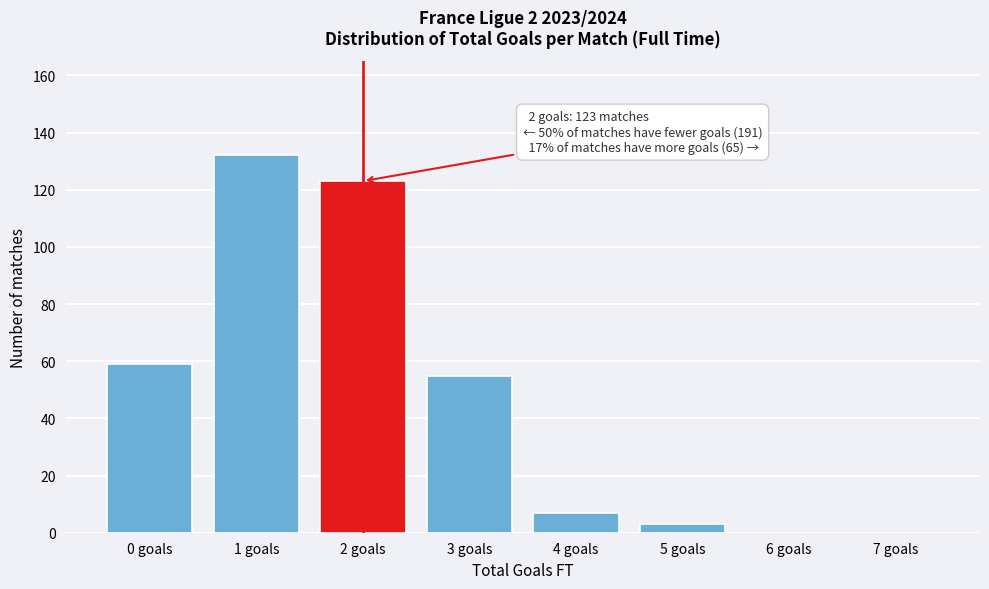

Reading left to right, transcribe all the data shown in this chart.

0 goals=59	1 goals=132	2 goals=123	3 goals=55	4 goals=7	5 goals=3	6 goals=0	7 goals=0